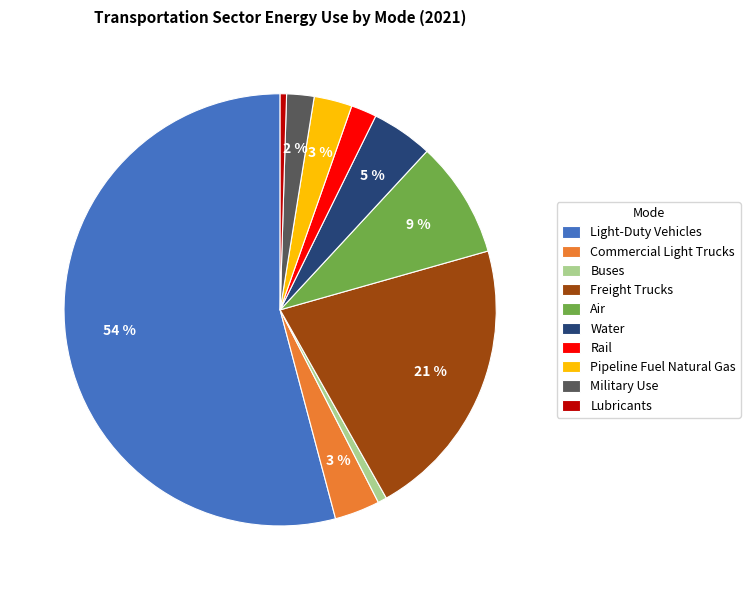

Is the sum of Water and Buses greater than half?

No